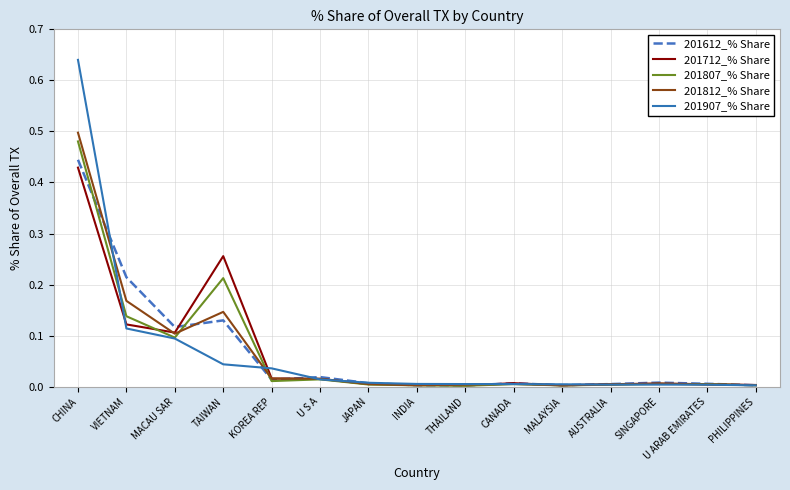

What are all the series names shown in the legend?

201612_% Share, 201712_% Share, 201807_% Share, 201812_% Share, 201907_% Share